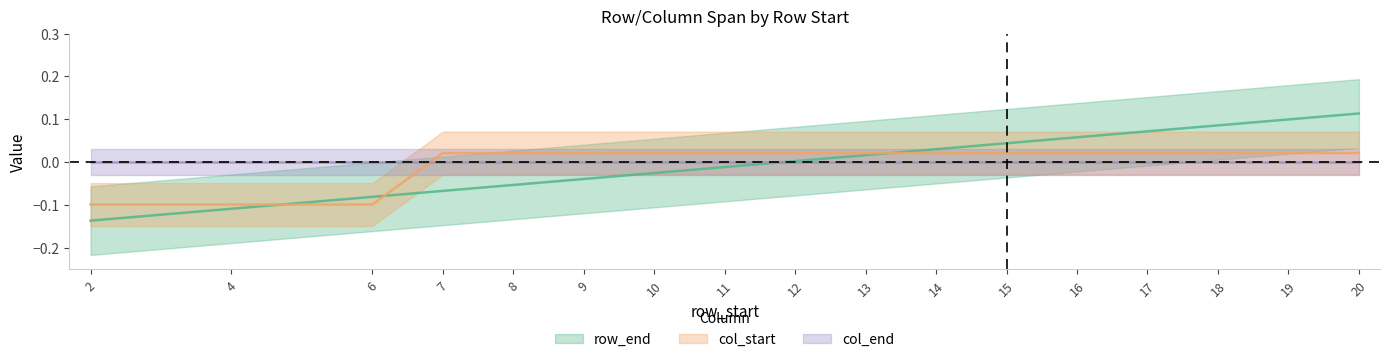

At which category does the chart reach its minimum across all series?

2